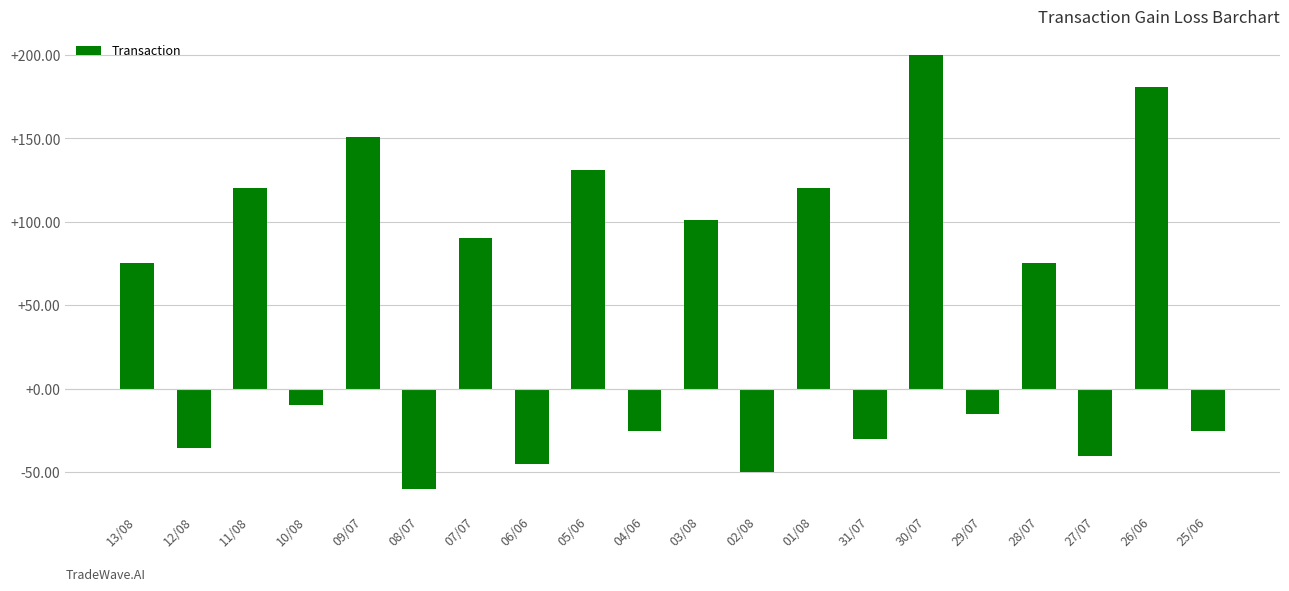

What is the label of the 13th bar from the left?

01/08